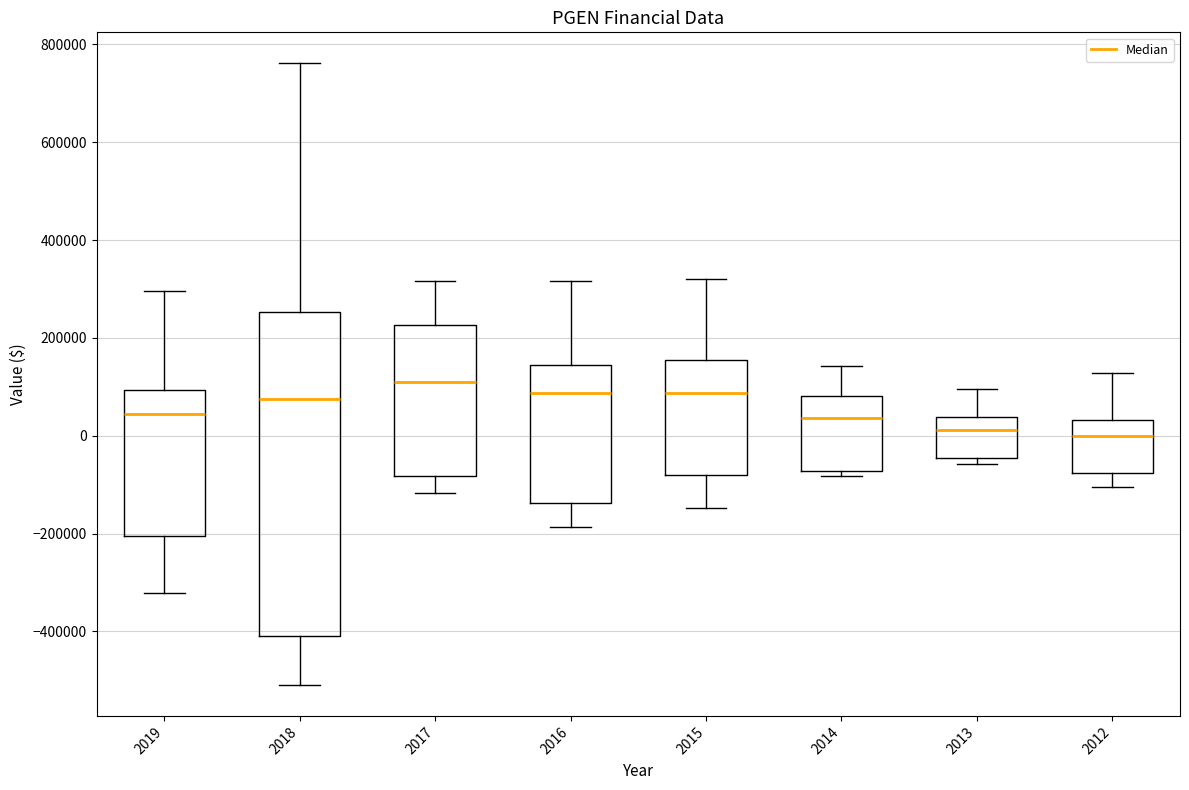

Comparing the boxes themselves (not the whiskers), which one is the tallest?

2018